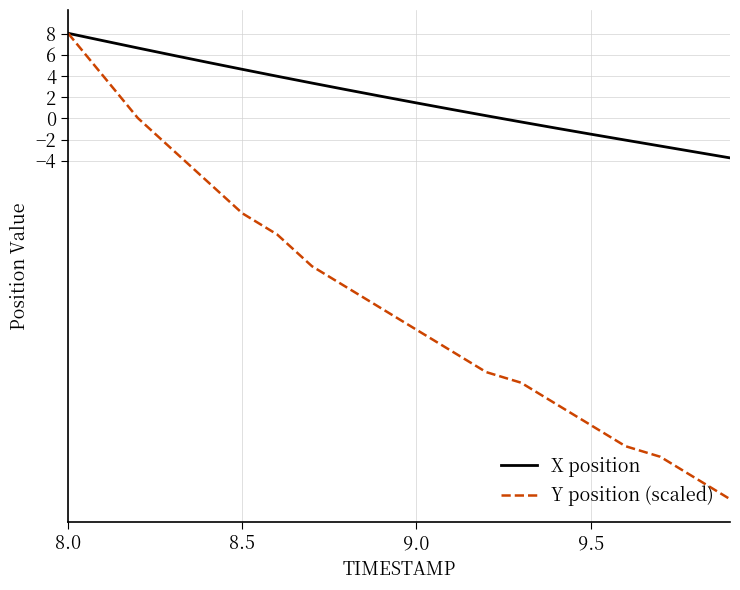

List the series in order of their overall mean, highest first.

X position, Y position (scaled)